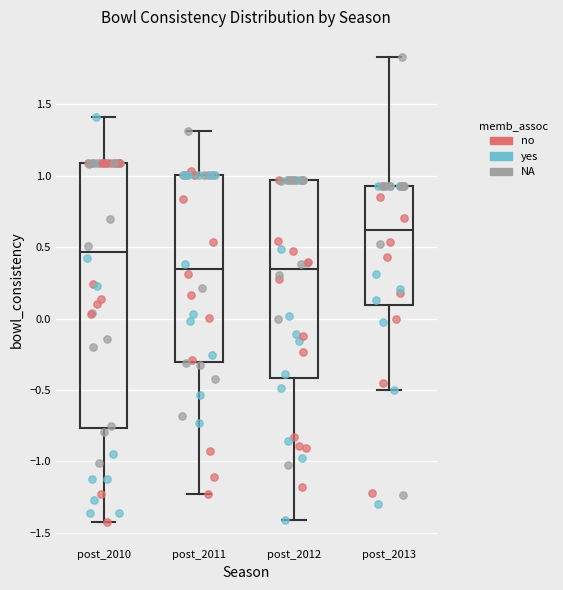

Where is the upper edge of the box for post_2012 on the y-axis? The values are not printed on the chart, so give them approximately, as read against the axis.

0.95